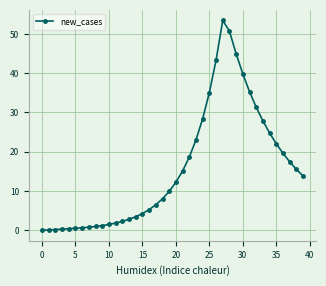

How many lines are shown in the chart?

1